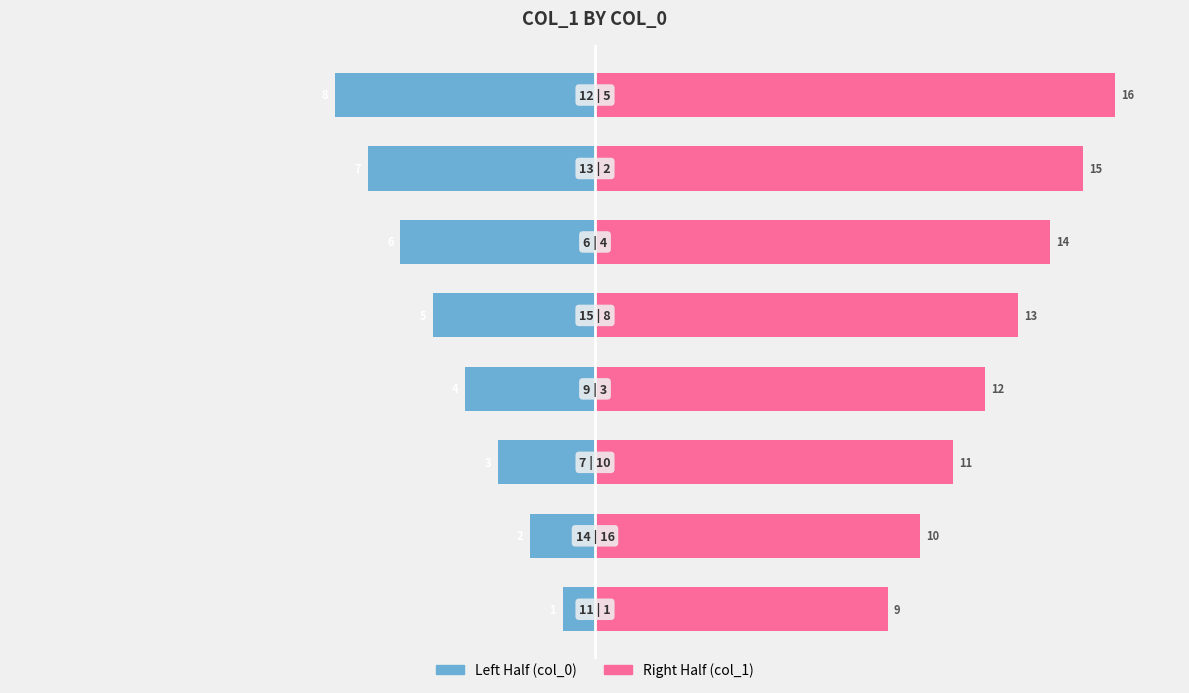

Between 2 and 7, which series saw the biggest shift?

col_0 (left half)